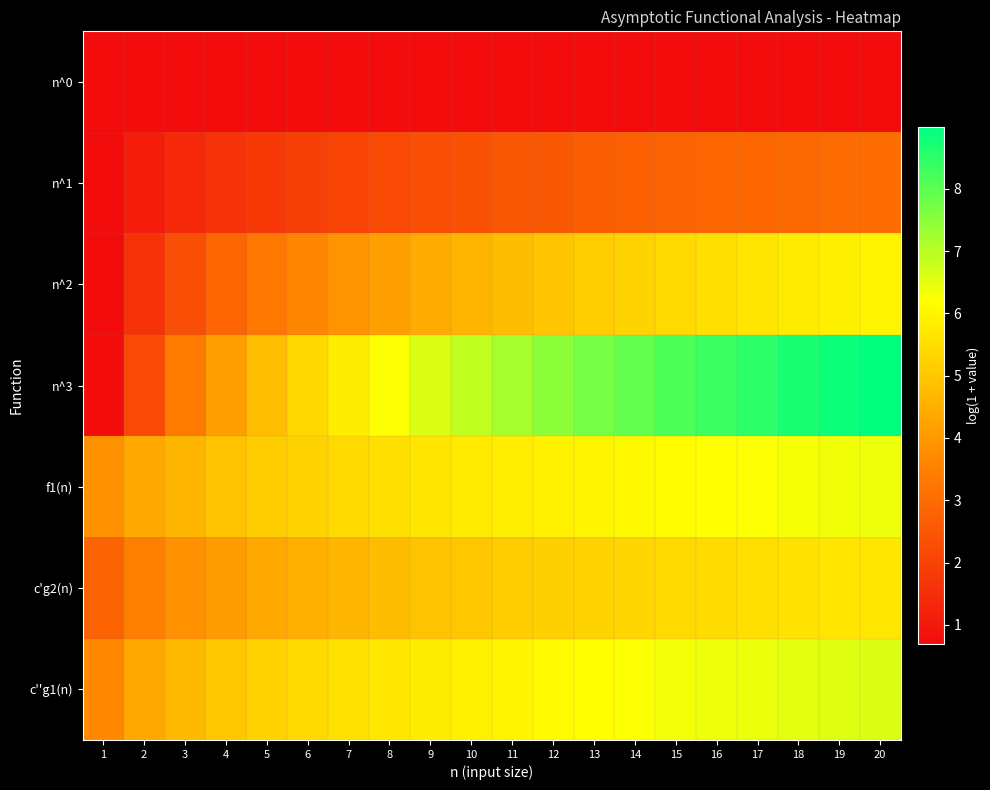

Reading left to right, list all the values displayed in this chart.

n^0: 1=0.7	2=0.7	3=0.7	4=0.7	5=0.7	6=0.7	7=0.7	8=0.7	9=0.7	10=0.7	11=0.7	12=0.7	13=0.7	14=0.7	15=0.7	16=0.7	17=0.7	18=0.7	19=0.7	20=0.7
n^1: 1=0.7	2=1.1	3=1.4	4=1.6	5=1.8	6=1.9	7=2.1	8=2.2	9=2.3	10=2.4	11=2.5	12=2.6	13=2.6	14=2.7	15=2.8	16=2.8	17=2.9	18=2.9	19=3.0	20=3.0
n^2: 1=0.7	2=1.6	3=2.3	4=2.8	5=3.3	6=3.6	7=3.9	8=4.2	9=4.4	10=4.6	11=4.8	12=5.0	13=5.1	14=5.3	15=5.4	16=5.5	17=5.7	18=5.8	19=5.9	20=6.0
n^3: 1=0.7	2=2.2	3=3.3	4=4.2	5=4.8	6=5.4	7=5.8	8=6.2	9=6.6	10=6.9	11=7.2	12=7.5	13=7.7	14=7.9	15=8.1	16=8.3	17=8.5	18=8.7	19=8.8	20=9.0
f1(n): 1=3.8	2=4.3	3=4.7	4=4.9	5=5.1	6=5.3	7=5.4	8=5.5	9=5.7	10=5.8	11=5.8	12=5.9	13=6.0	14=6.1	15=6.1	16=6.2	17=6.3	18=6.3	19=6.4	20=6.4
c'g2(n): 1=2.8	2=3.4	3=3.8	4=4.1	5=4.3	6=4.5	7=4.7	8=4.8	9=4.9	10=5.0	11=5.1	12=5.2	13=5.3	14=5.4	15=5.4	16=5.5	17=5.5	18=5.6	19=5.7	20=5.7
c''g1(n): 1=3.7	2=4.3	3=4.7	4=5.0	5=5.2	6=5.4	7=5.6	8=5.7	9=5.8	10=5.9	11=6.0	12=6.1	13=6.2	14=6.3	15=6.3	16=6.4	17=6.5	18=6.5	19=6.6	20=6.6